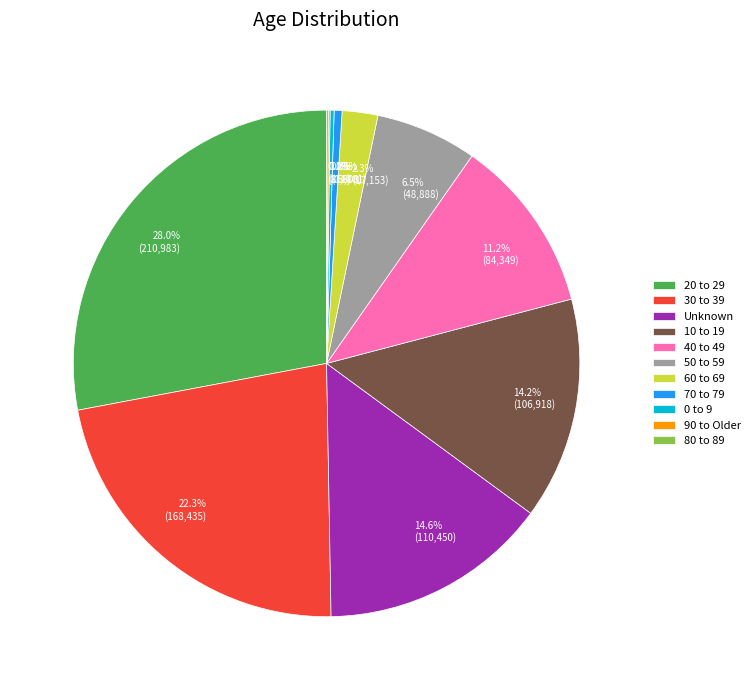

What is the largest slice in the pie chart?

20 to 29